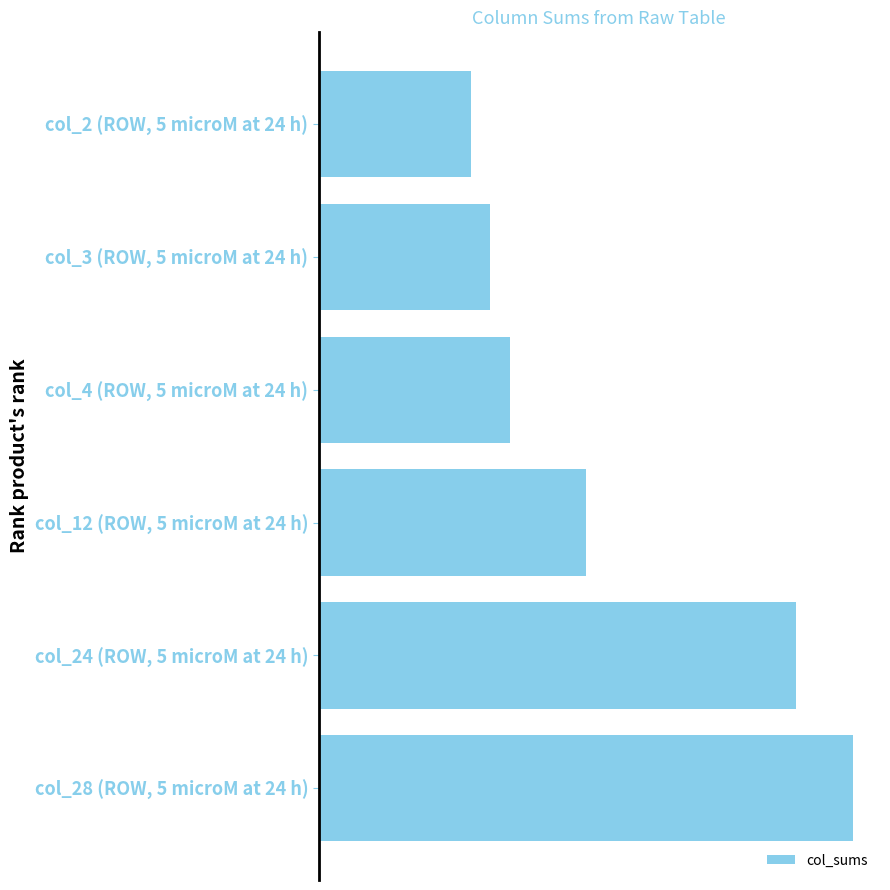

Rank the categories by value from highest to lowest.

col_28 (ROW, 5 microM at 24 h), col_24 (ROW, 5 microM at 24 h), col_12 (ROW, 5 microM at 24 h), col_4 (ROW, 5 microM at 24 h), col_3 (ROW, 5 microM at 24 h), col_2 (ROW, 5 microM at 24 h)